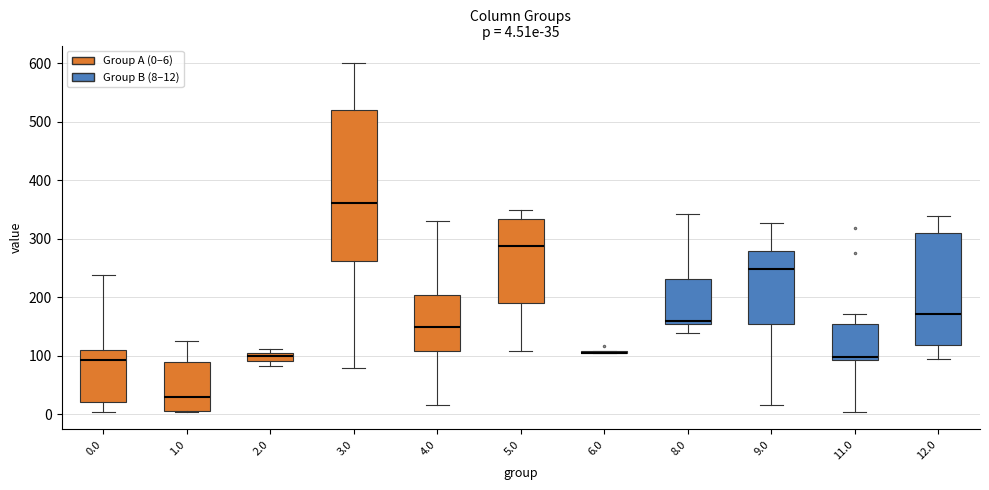

Which box is the tallest, from its lower edge to its upper edge?

3.0